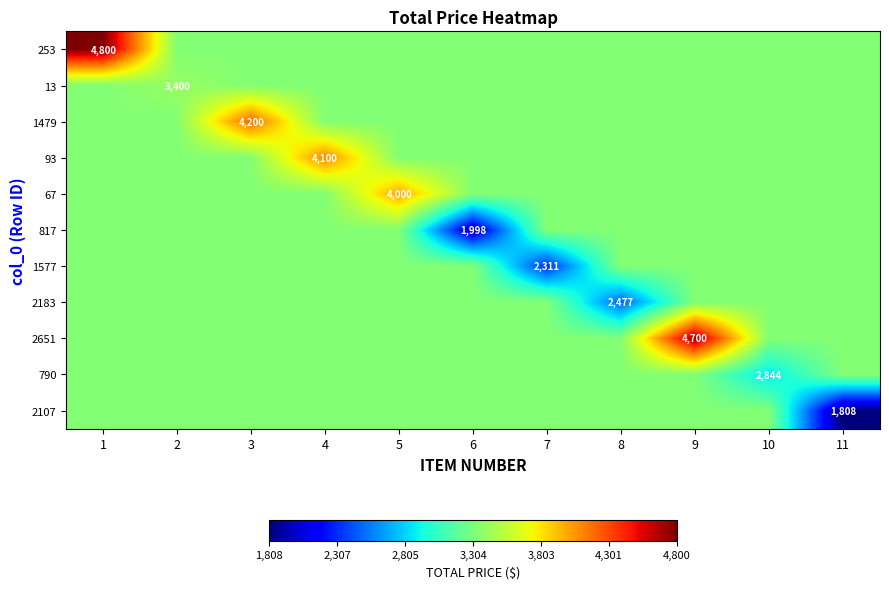

Rank the series at 3 from lowest to highest value.

253, 13, 93, 67, 817, 1577, 2183, 2651, 790, 2107, 1479